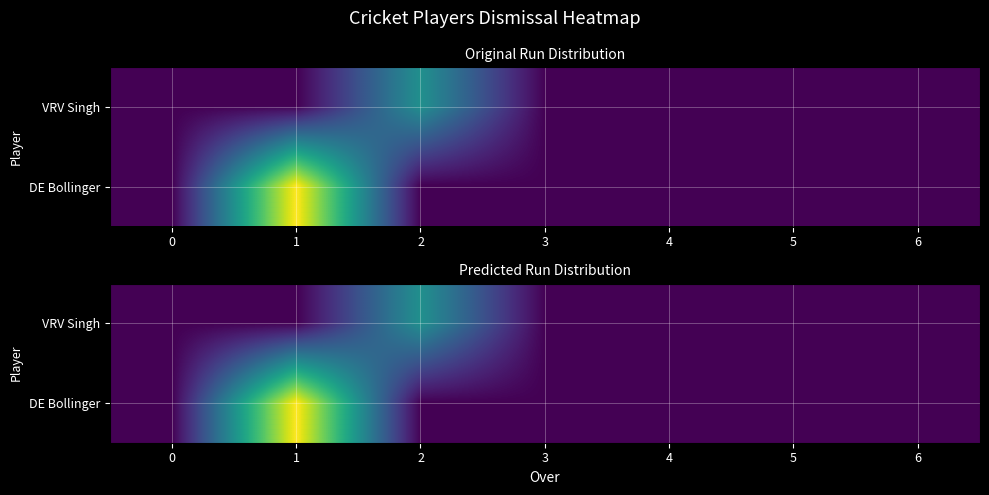

What is the highest value of the DE Bollinger series?

2